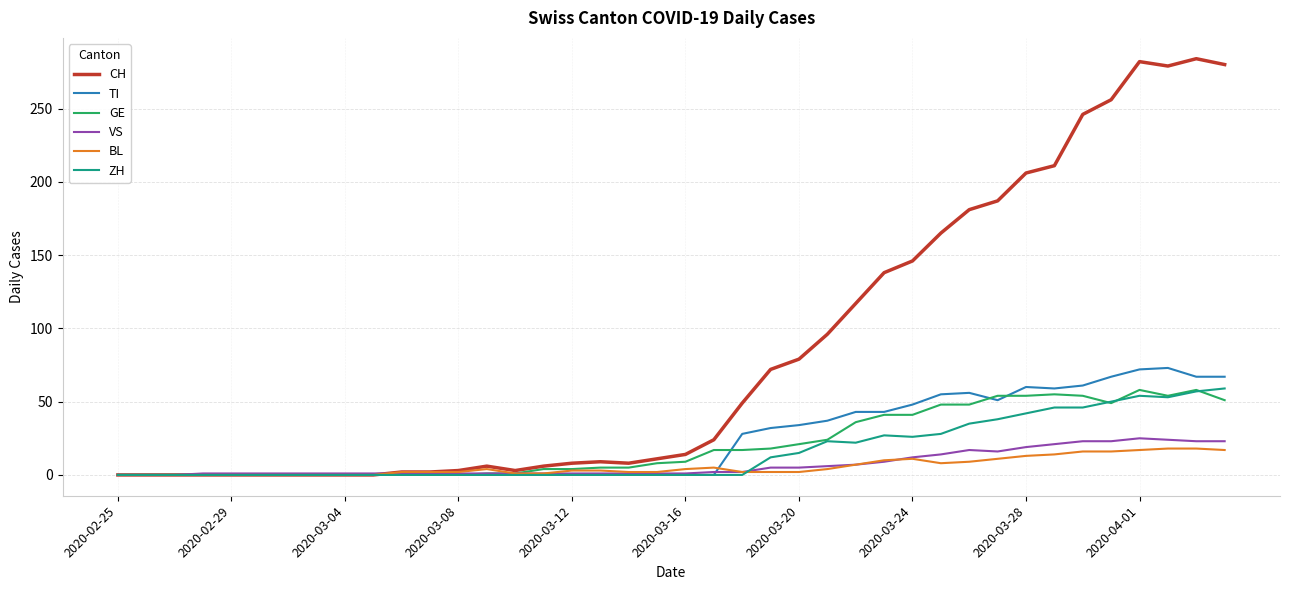

Which series has the widest spread of values?

CH